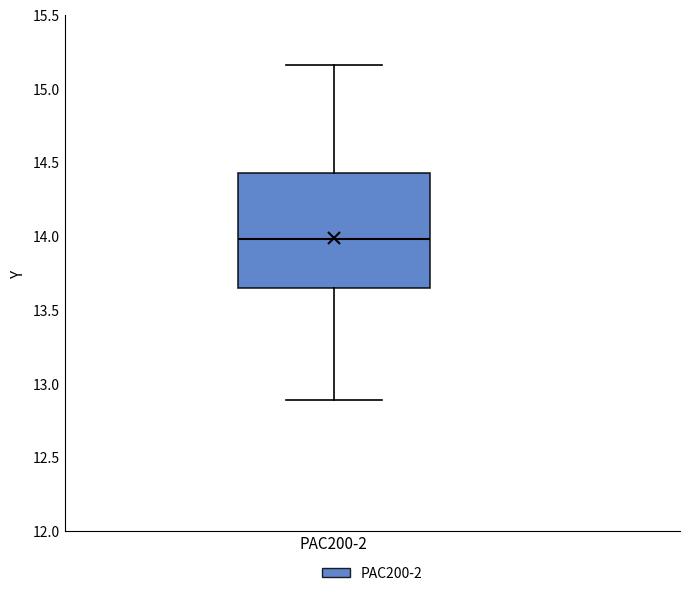

Transcribe this box plot: give where the median line is, the range the box spans, and where the two whiskers end, as read against the y-axis. The values are not printed on the chart, so give them approximately, as read against the axis.

median 14.00, box 13.65 to 14.45, whiskers 12.90 to 15.15